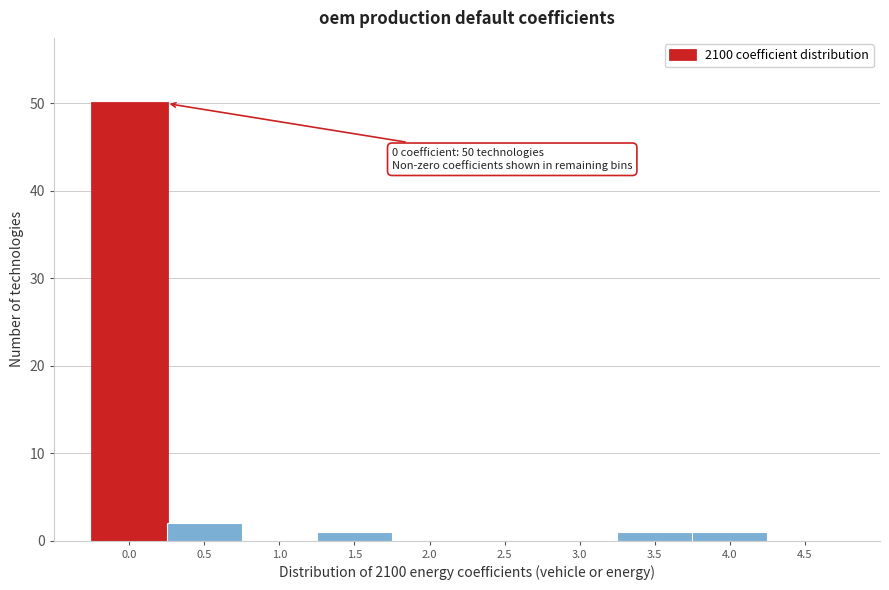

Reading left to right, list all the values displayed in this chart.

0.0=50	0.5=2	1.0=0	1.5=1	2.0=0	2.5=0	3.0=0	3.5=1	4.0=1	4.5=0